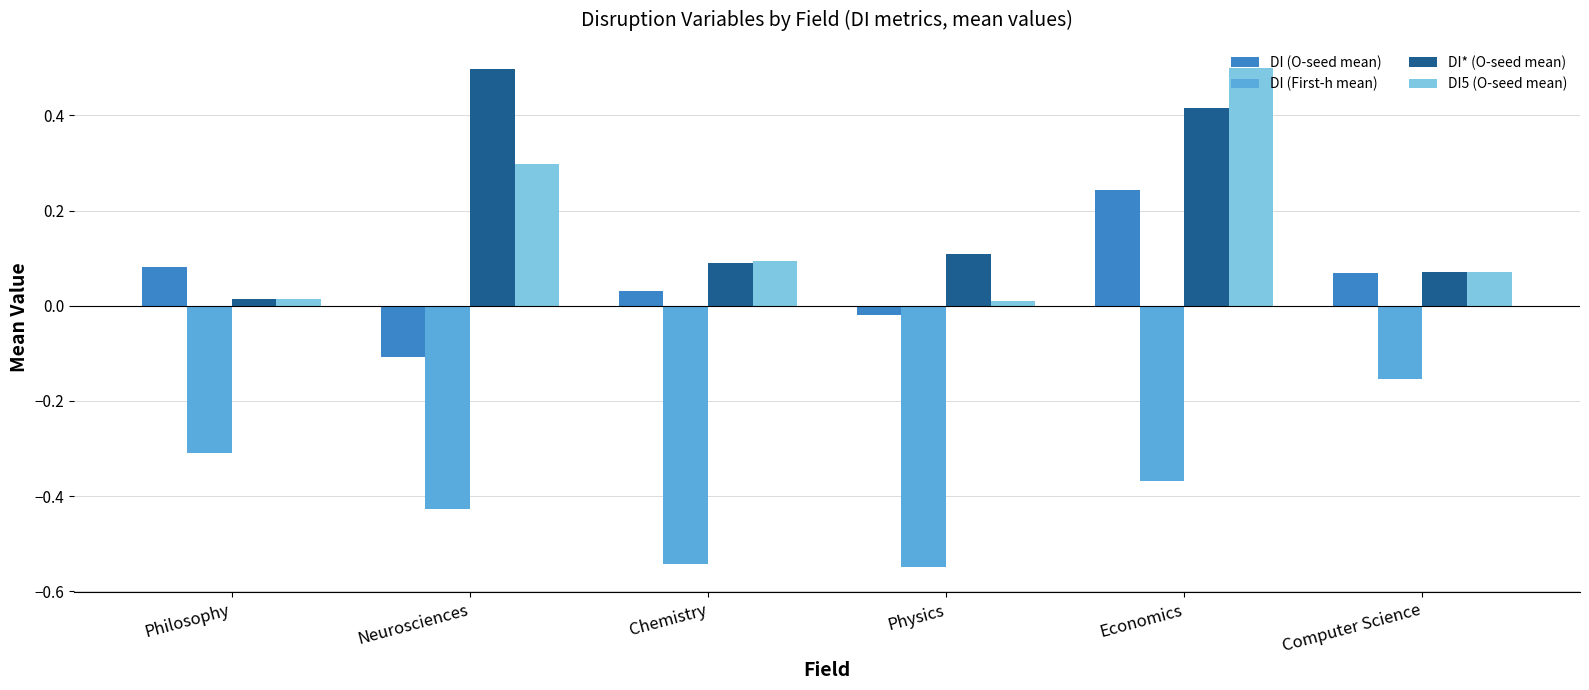

The value of DI* (O-seed mean) at Physics is 0.1. True or false?

True